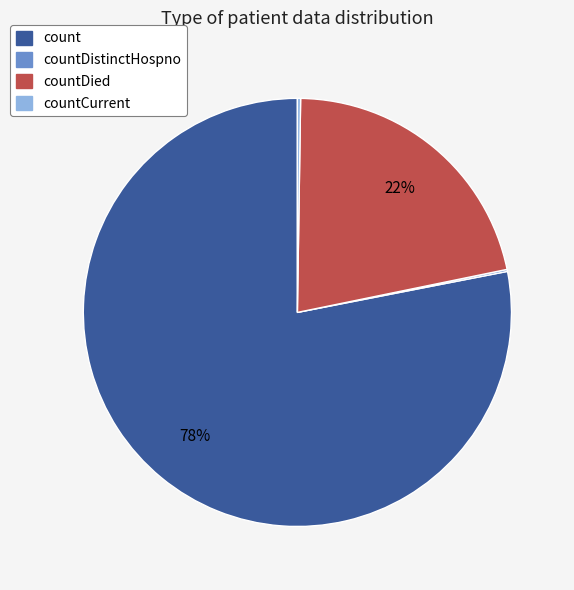

Is it true that count is 78% of the pie?

True